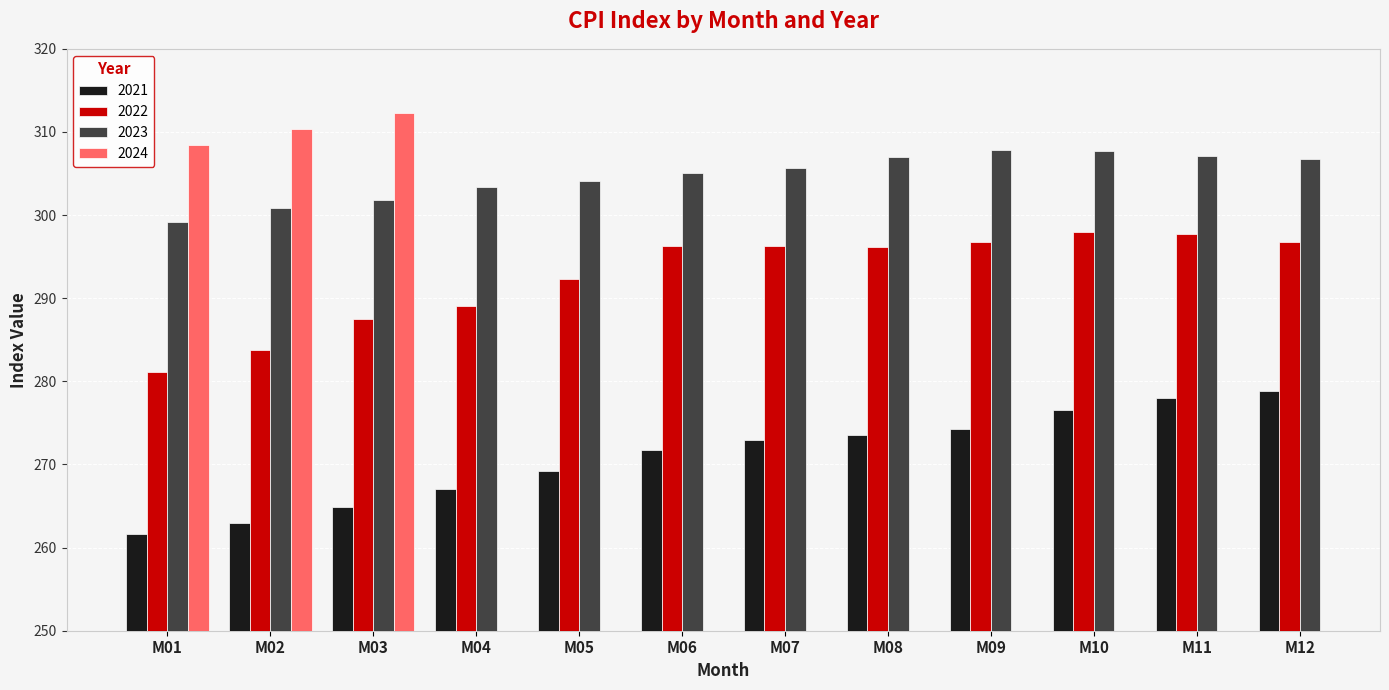

Is the value of 2023 at M11 greater than the value of 2021 at M06?

Yes